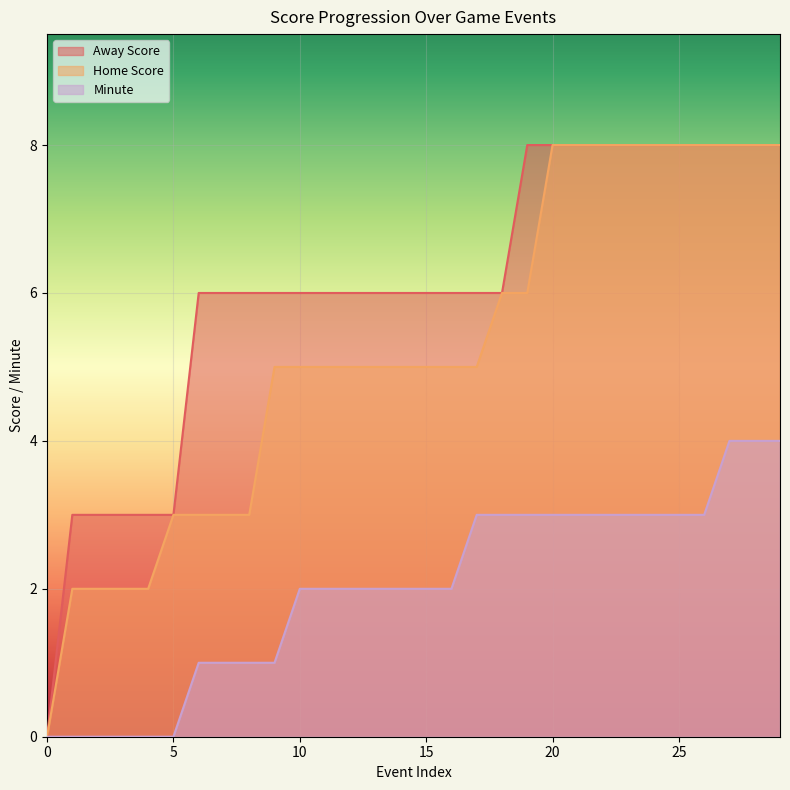

How many lines are shown in the chart?

3